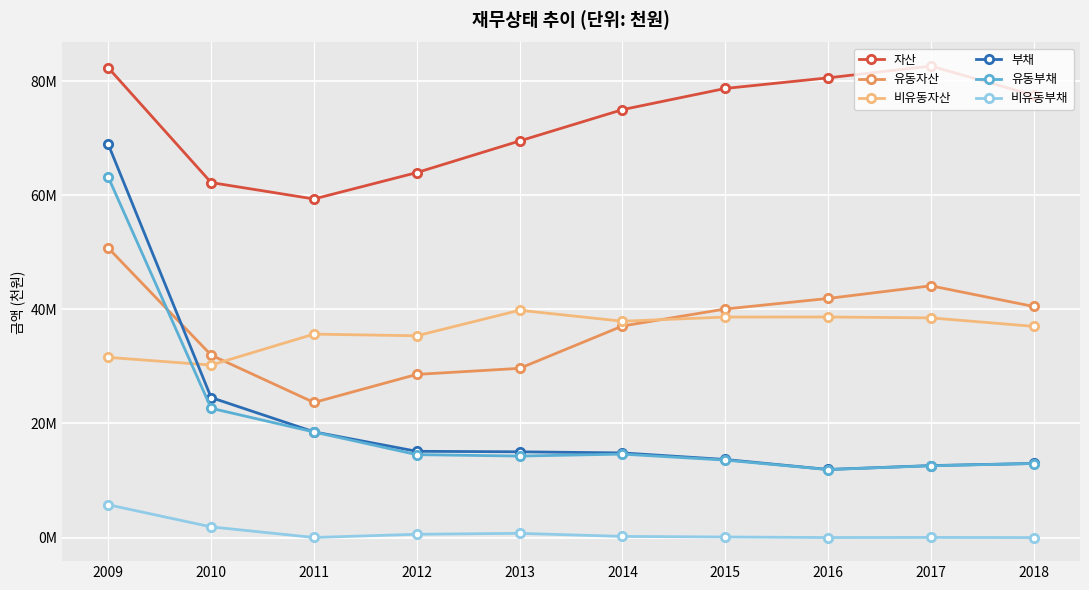

At which category does 유동부채 reach its first local valley?

2013